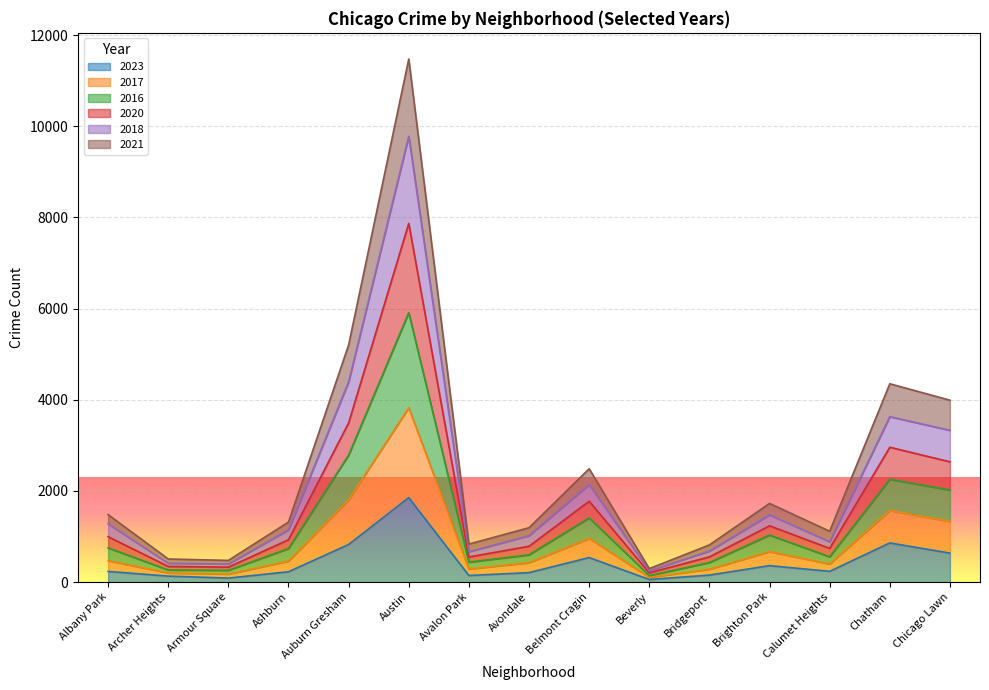

List the series in order of their peak value, highest first.

2018, 2016, 2020, 2017, 2021, 2023